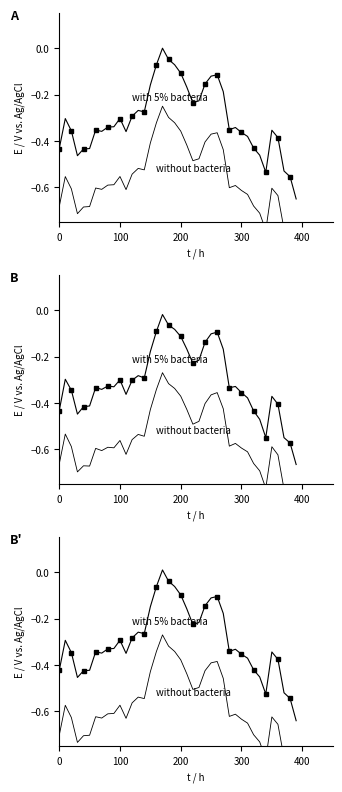

The Adj Close (without bacteria) series shows -0.5 at 200. True or false?

False